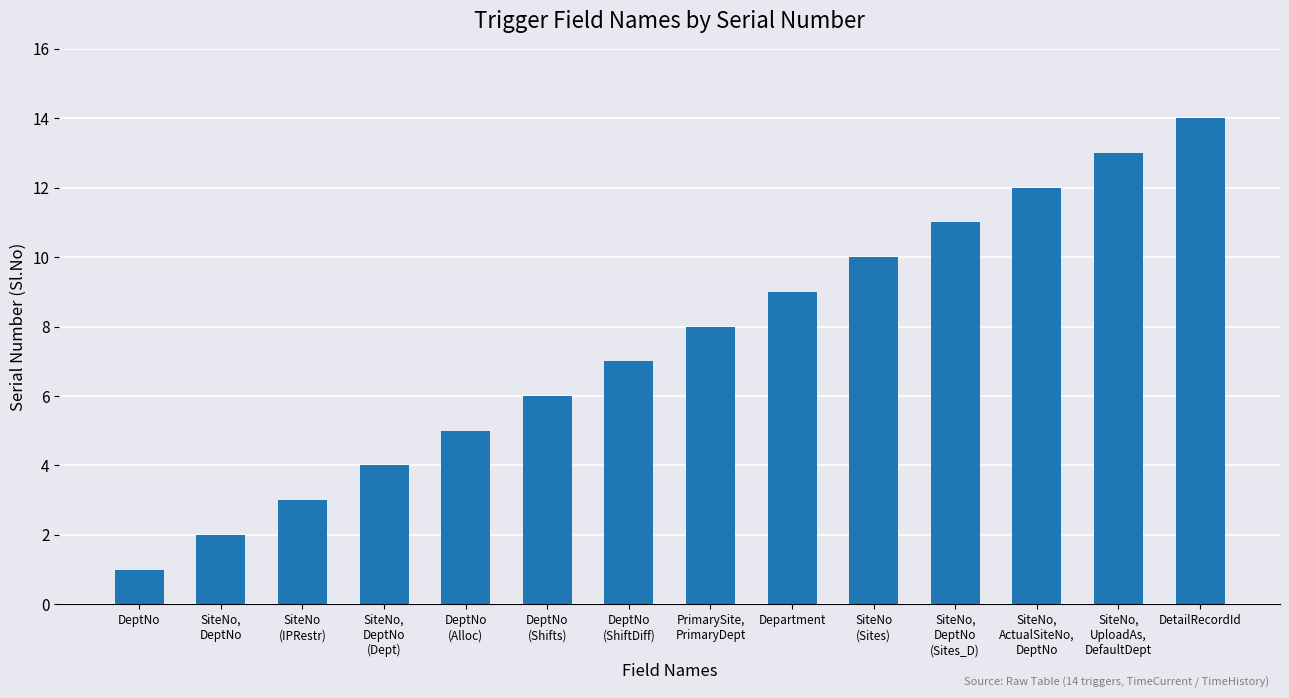

Reading right to left, transcribe all the data shown in this chart.

14	13	12	11	10	9	8	7	6	5	4	3	2	1